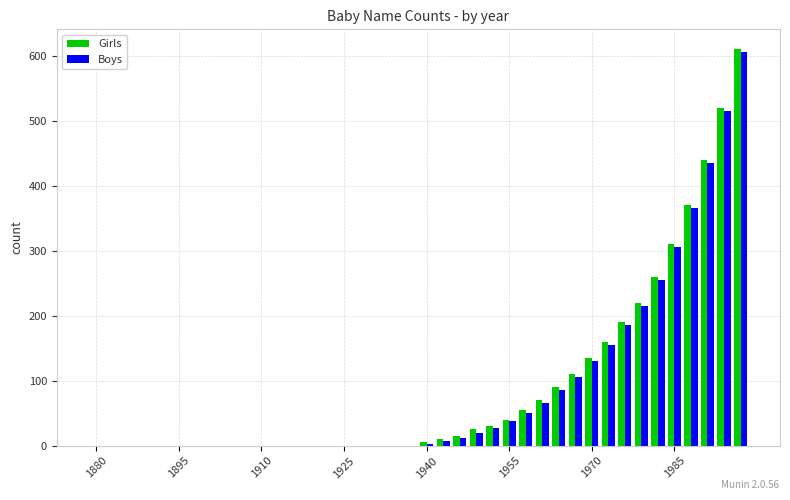

Which category has the lowest value across all series?

1880